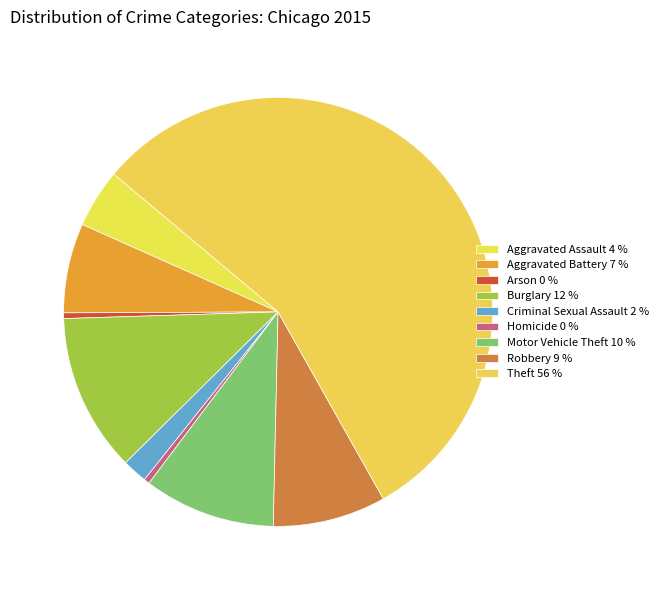

Is it true that Robbery is 9% of the pie?

True